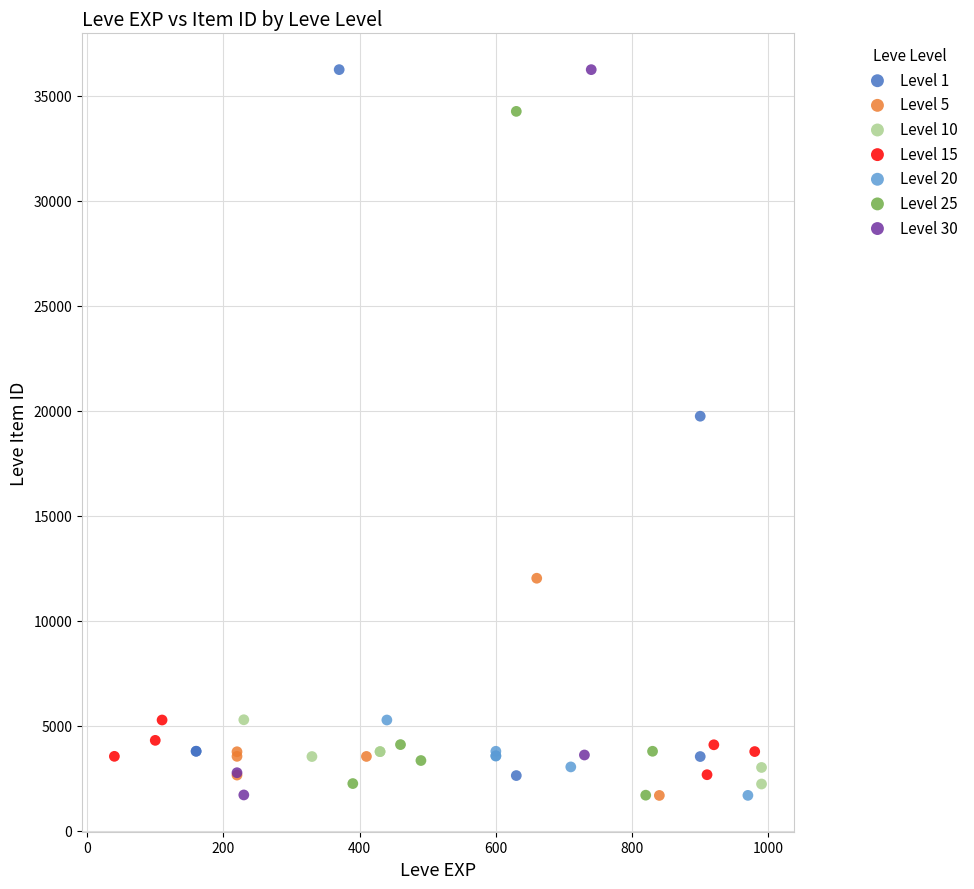

Which series has the widest spread of Y values?

Level 30